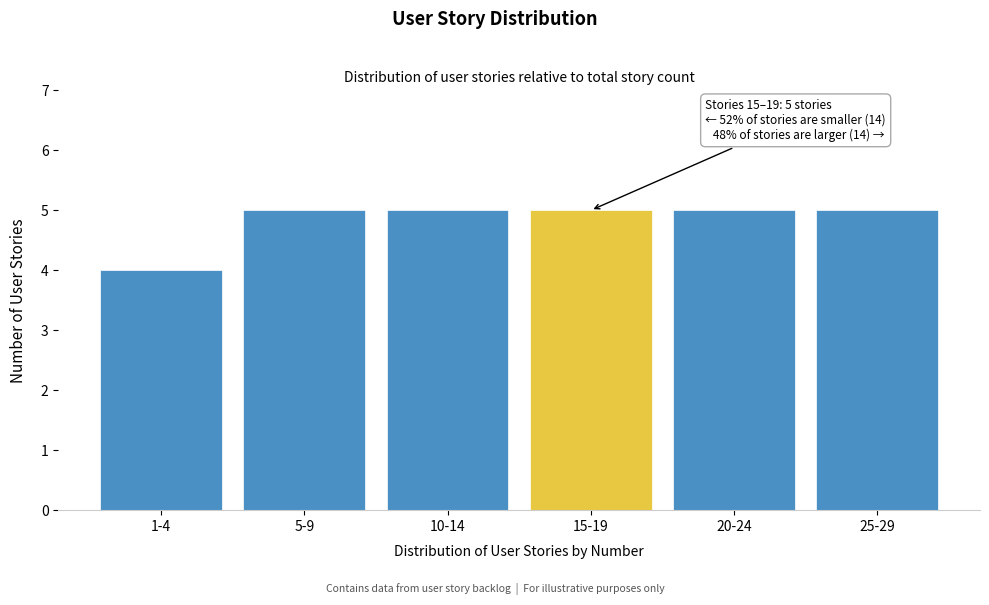

Reading left to right, transcribe all the data shown in this chart.

4	5	5	5	5	5